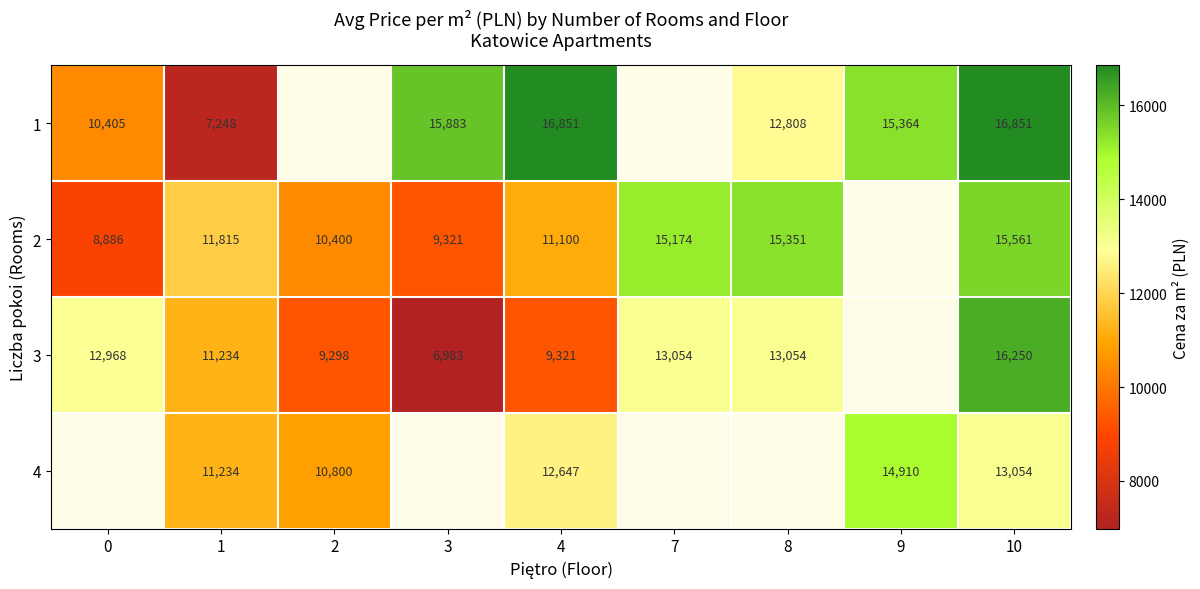

How many categories are shown in the chart?

9